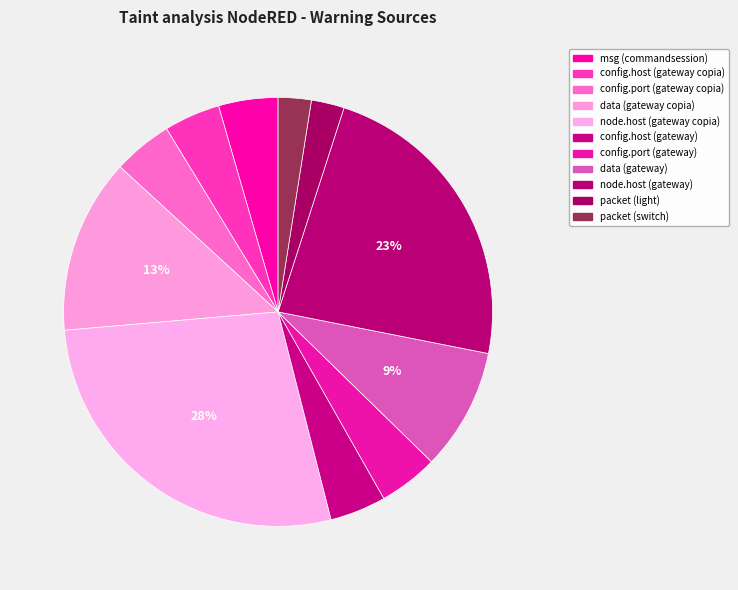

Count the number of slices in the pie.

11